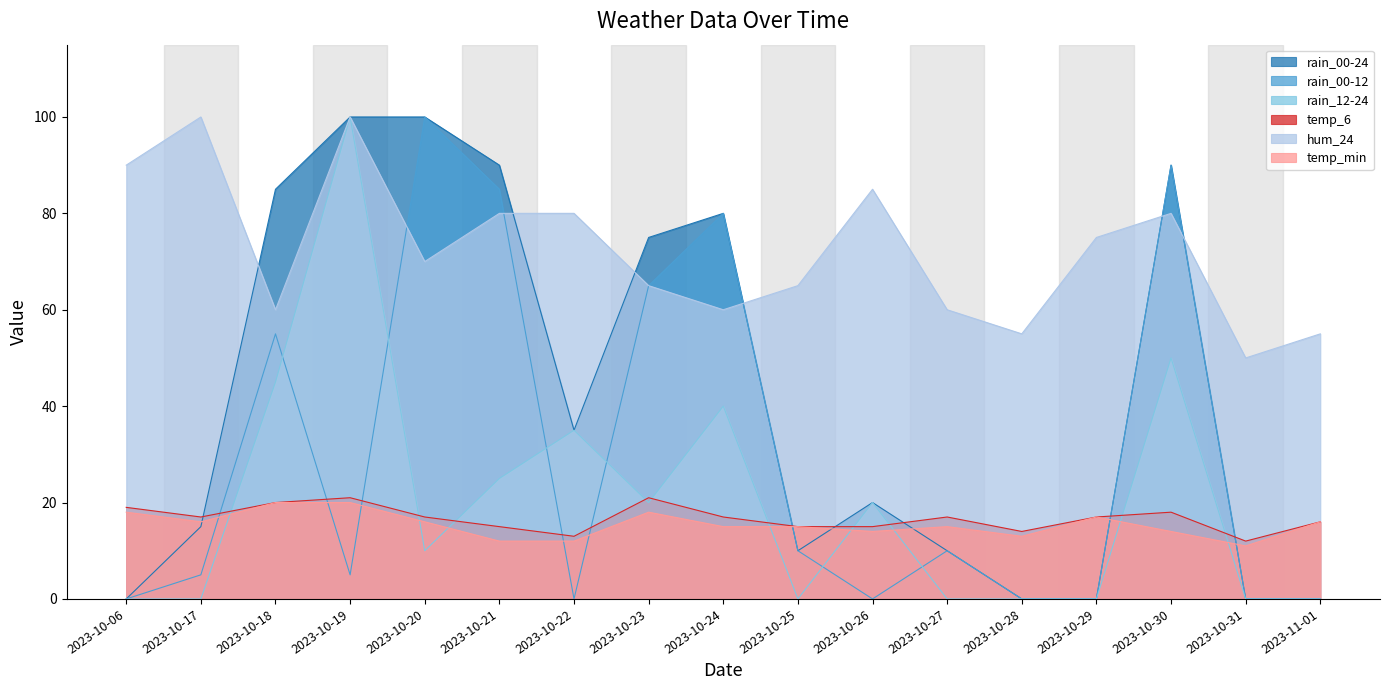

What is the label of the 16th point from the left?

2023-10-31